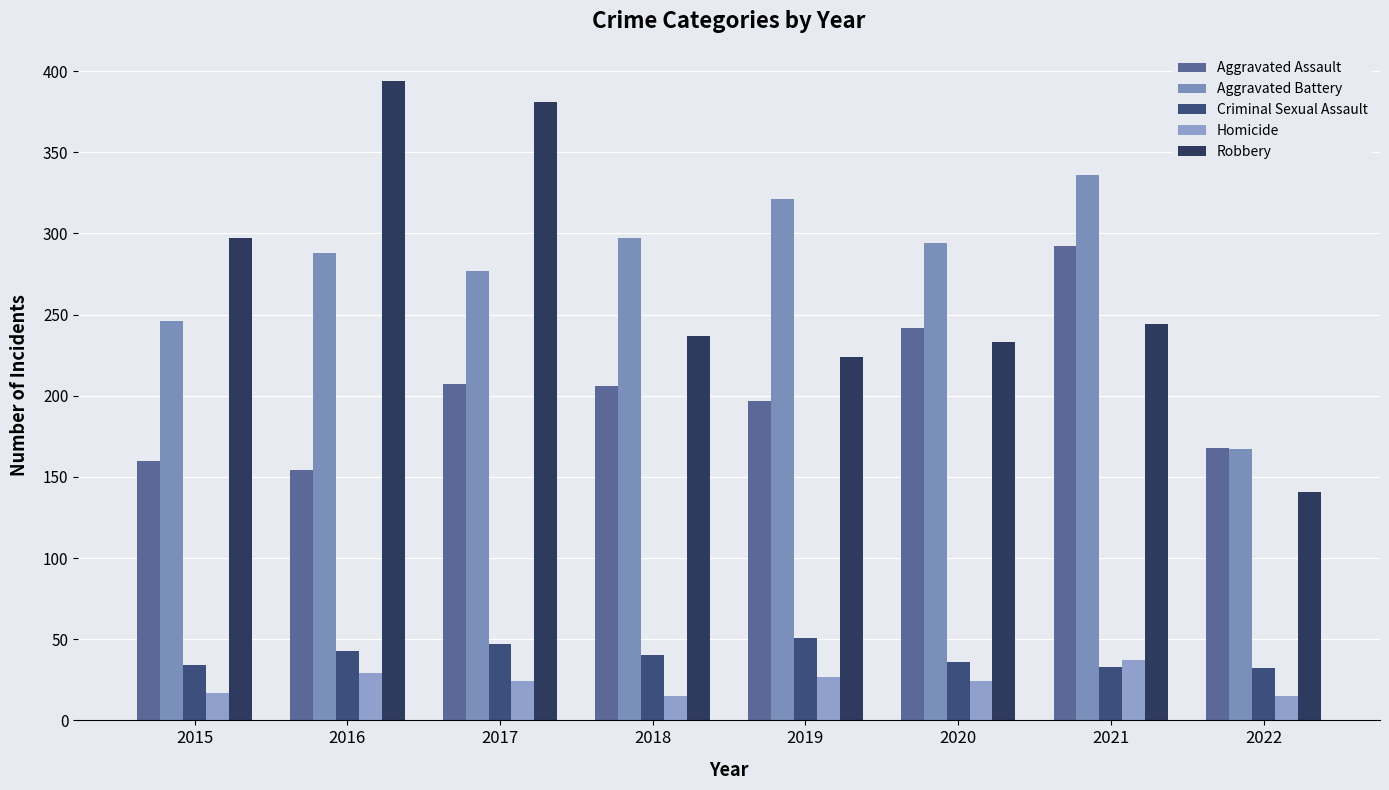

At which category is the sum across all series the highest?

2021